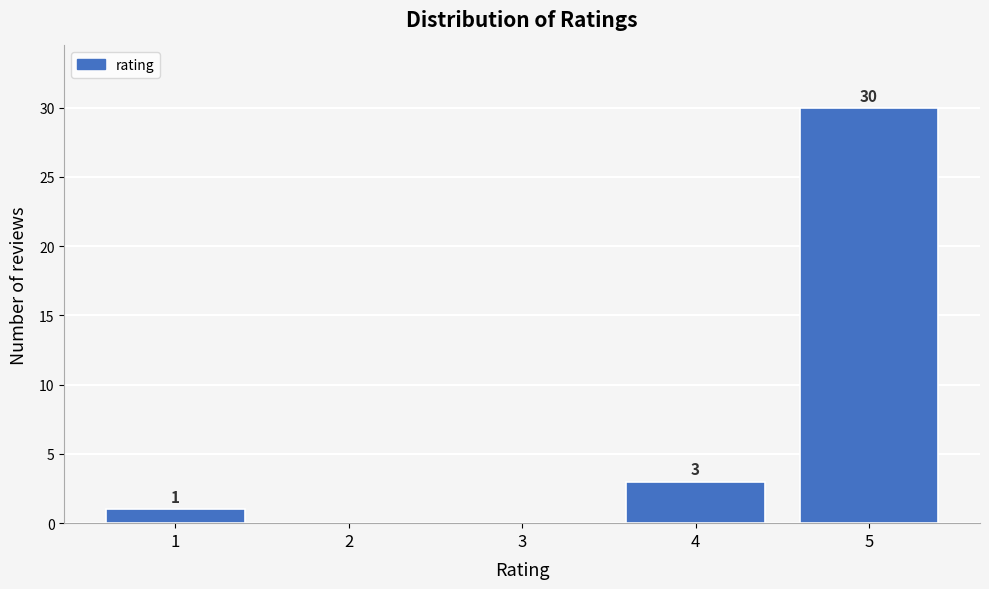

Reading left to right, transcribe all the data shown in this chart.

1=1	2=0	3=0	4=3	5=30